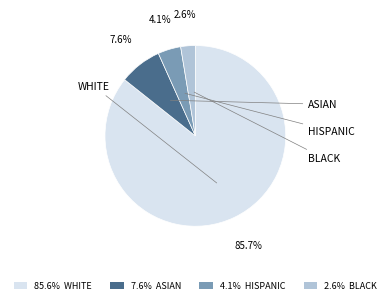

Rank the categories by value from lowest to highest.

2.6% BLACK, 4.1% HISPANIC, 7.6% ASIAN, 85.6% WHITE